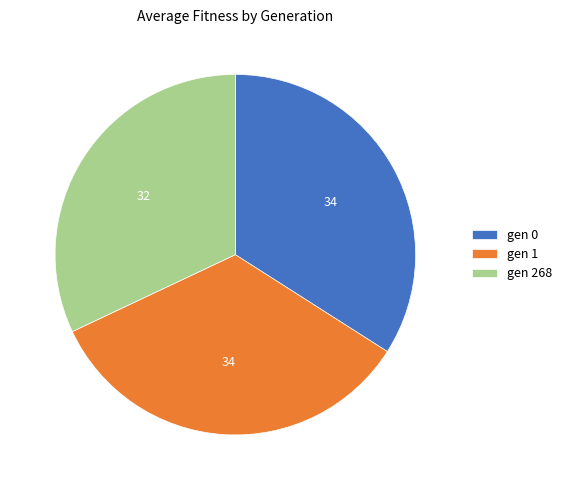

Is it true that gen 0 is 48% of the pie?

False